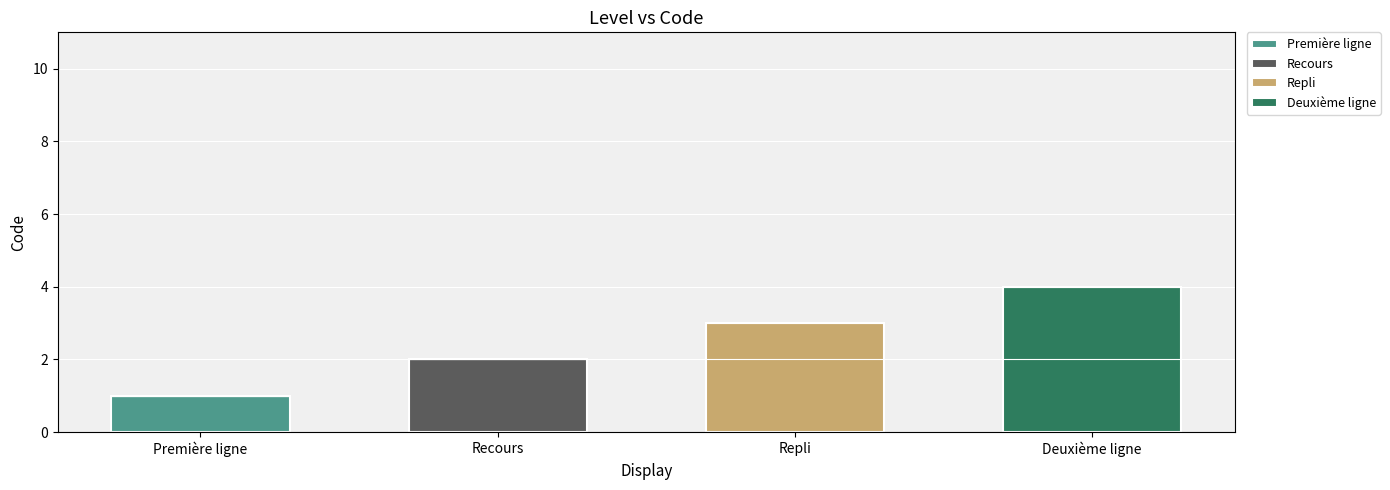

Reading right to left, what are the values for Première ligne?

Deuxième ligne=0	Repli=0	Recours=0	Première ligne=1